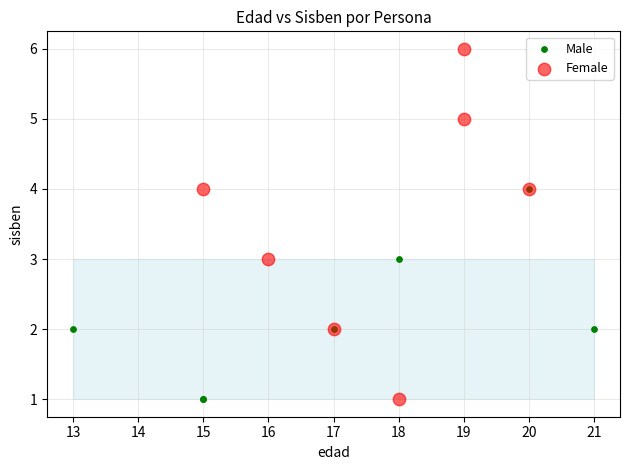

Which series contains the highest Y value?

Female